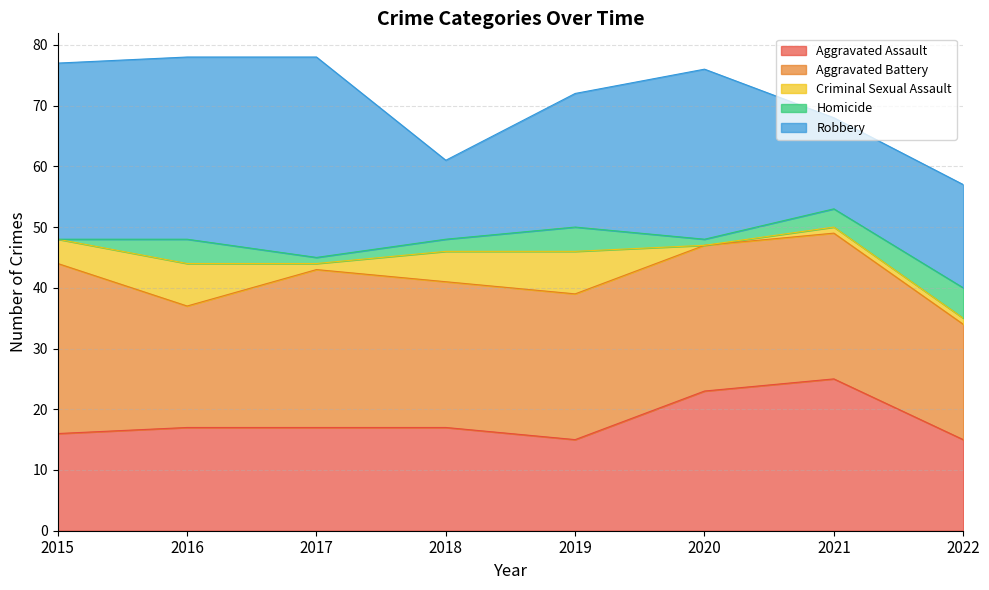

Which label corresponds to the largest value in the chart?

2017